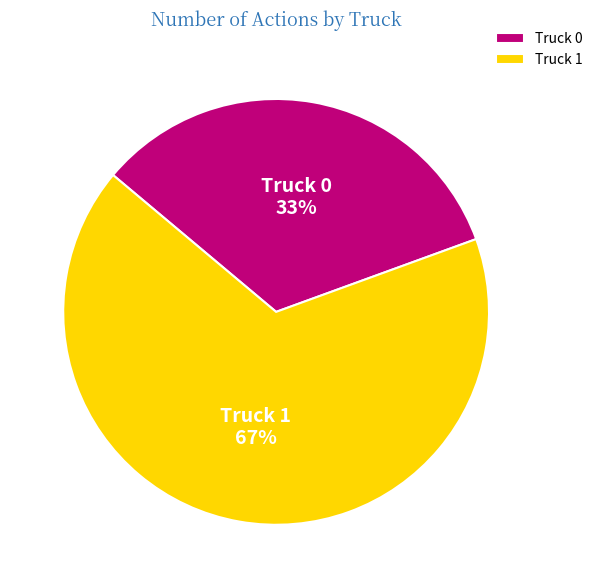

Do Truck 1 and Truck 0 together represent more than half of the pie?

Yes